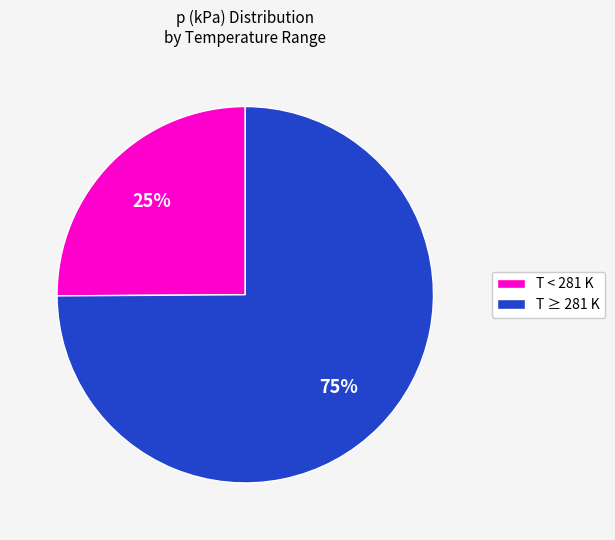

To the nearest percent, what is the average slice percentage?

50%